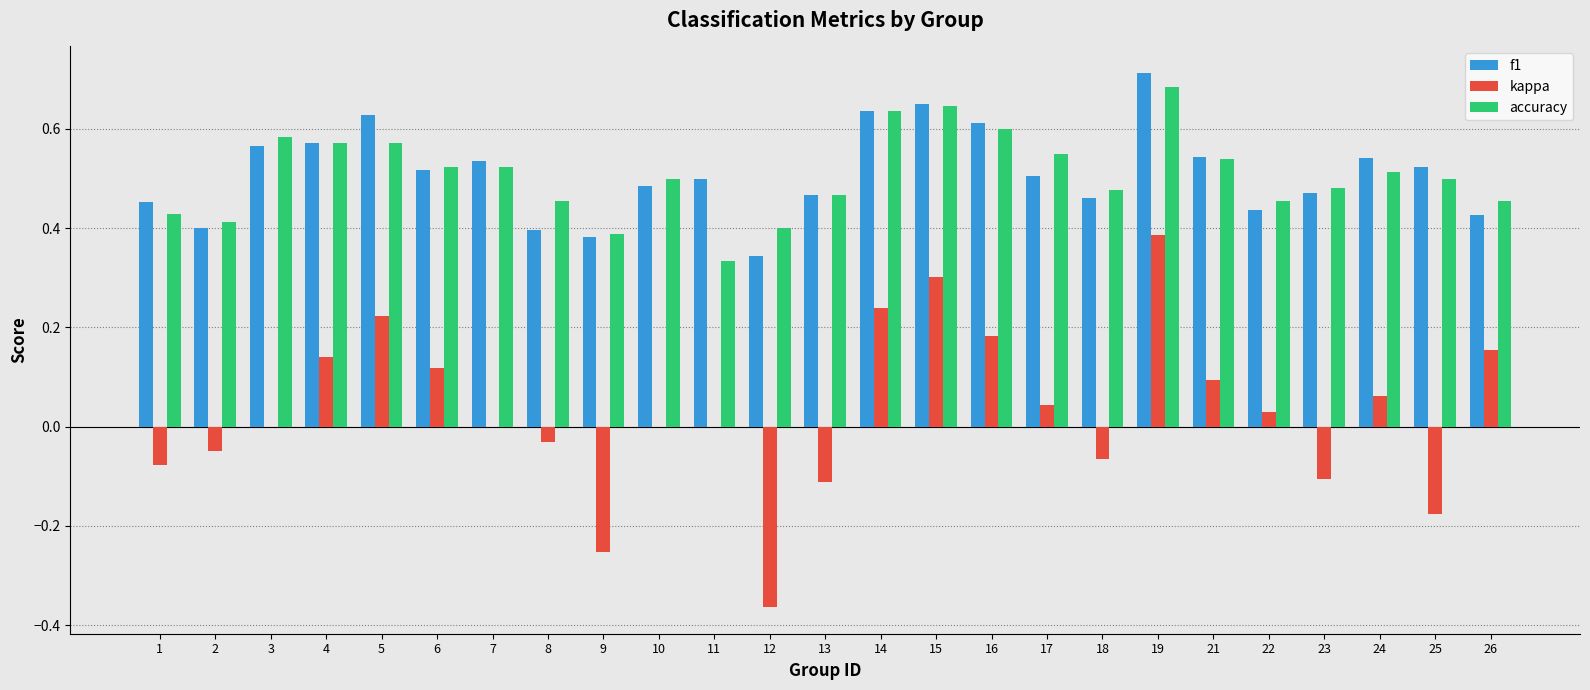

What is the sum of all f1 values?

12.8